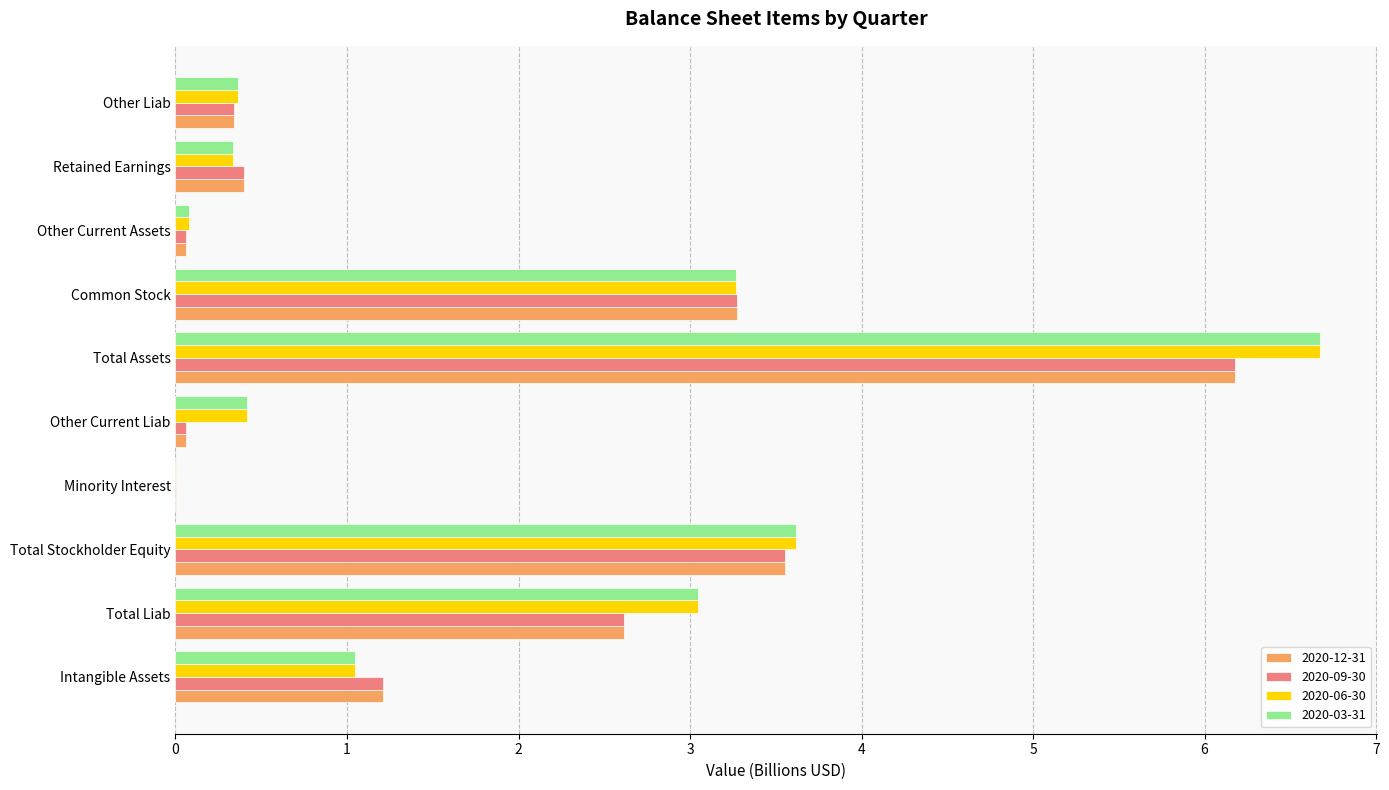

What is the sum of all 2020-06-30 values?

18.9